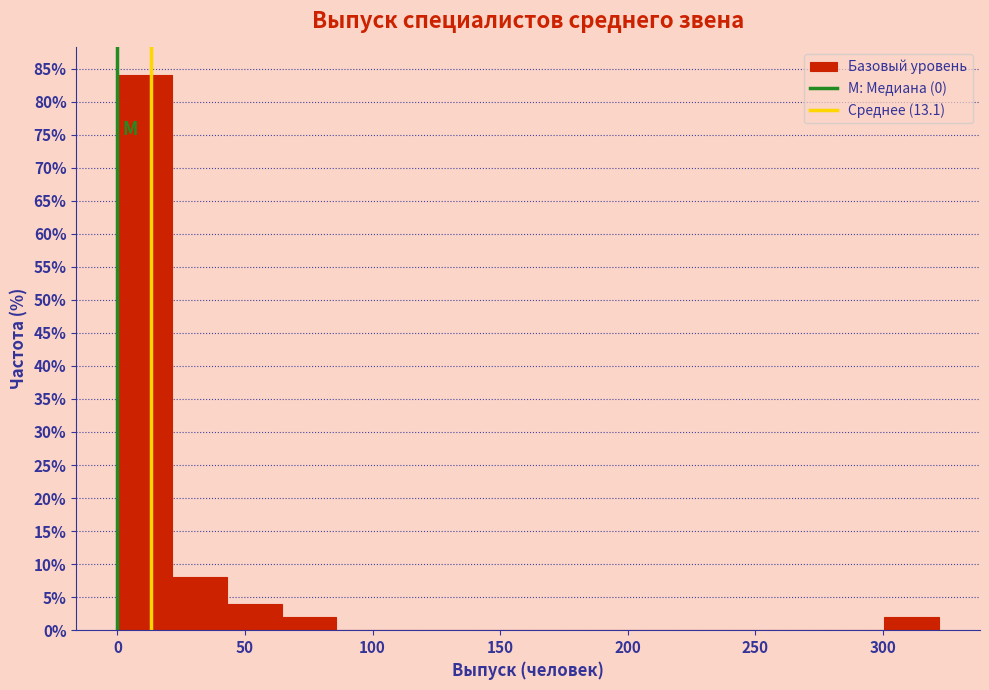

Reading left to right, list every bar in this chart as the range it spans on the x-axis followed by its height. Neither the bar edges nor the heights are printed on the chart, so give them approximately, as read against the axes.

0 to 20: 84
20 to 45: 8
45 to 65: 4
65 to 85: 2
85 to 105: 0
105 to 130: 0
130 to 150: 0
150 to 170: 0
170 to 195: 0
195 to 215: 0
215 to 235: 0
235 to 260: 0
260 to 280: 0
280 to 300: 0
300 to 320: 2